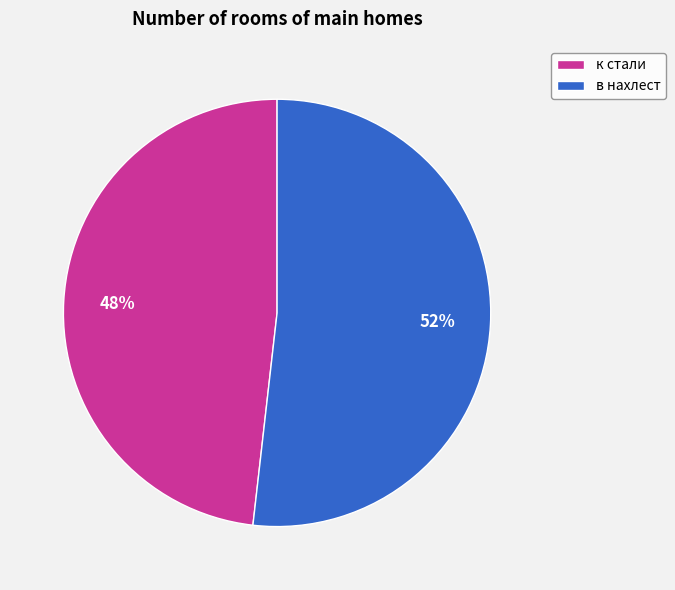

How many slices are in this pie chart?

2